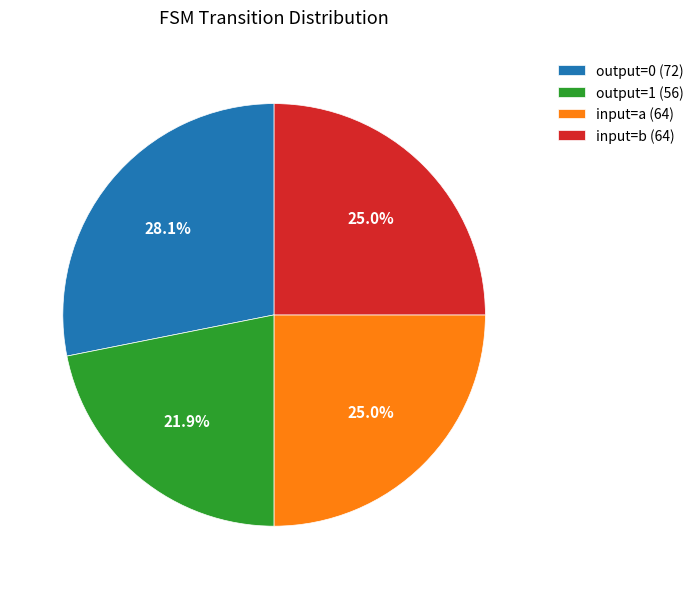

What is the ratio of the value at output=1 (56) to the value at output=0 (72)?

0.8